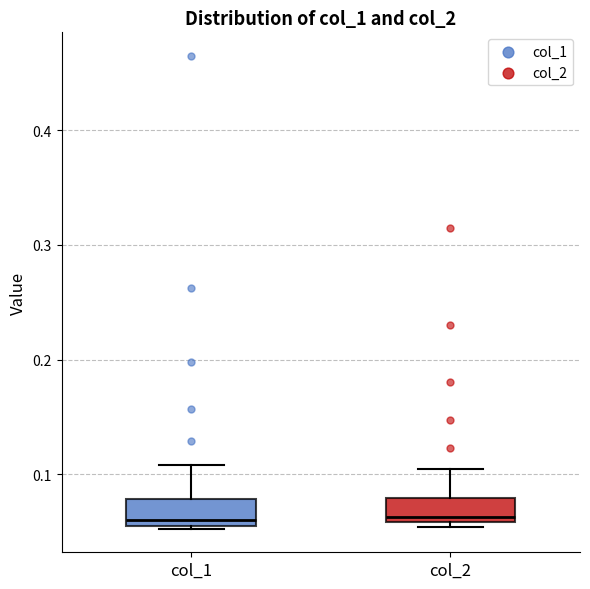

Reading left to right, read every box against the y-axis: the position of its median line, the range the box covers, and the ends of its whiskers. The values are not printed on the chart, so give them approximately, as read against the axis.

col_1: median 0.06 (just above the box's lower edge), box 0.06 to 0.08, whiskers 0.05 to 0.11
col_2: median 0.06 (just above the box's lower edge), box 0.06 to 0.08, whiskers 0.05 to 0.10